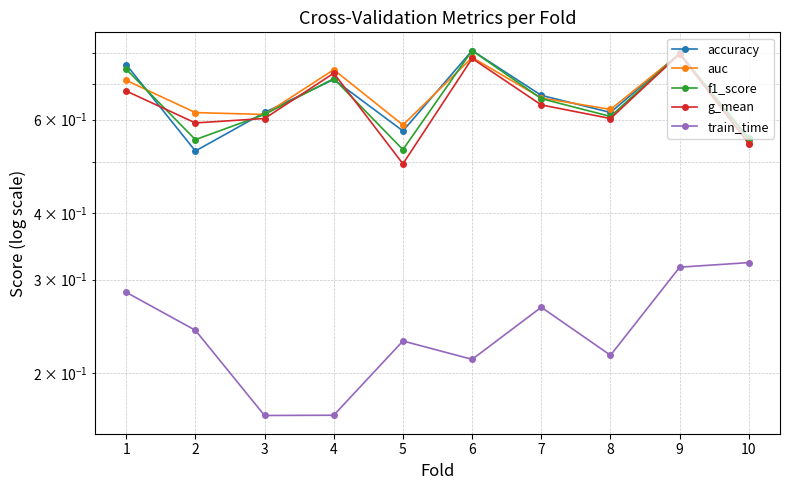

Between which two adjacent categories do g_mean and accuracy first intersect?

1 and 2